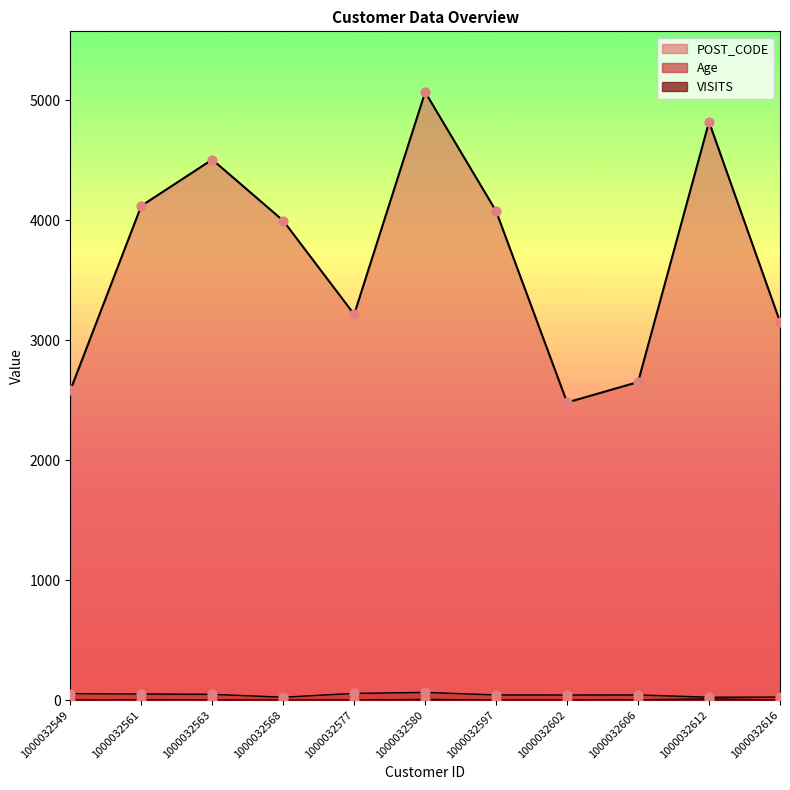

Which series reaches the maximum Y coordinate?

POST_CODE